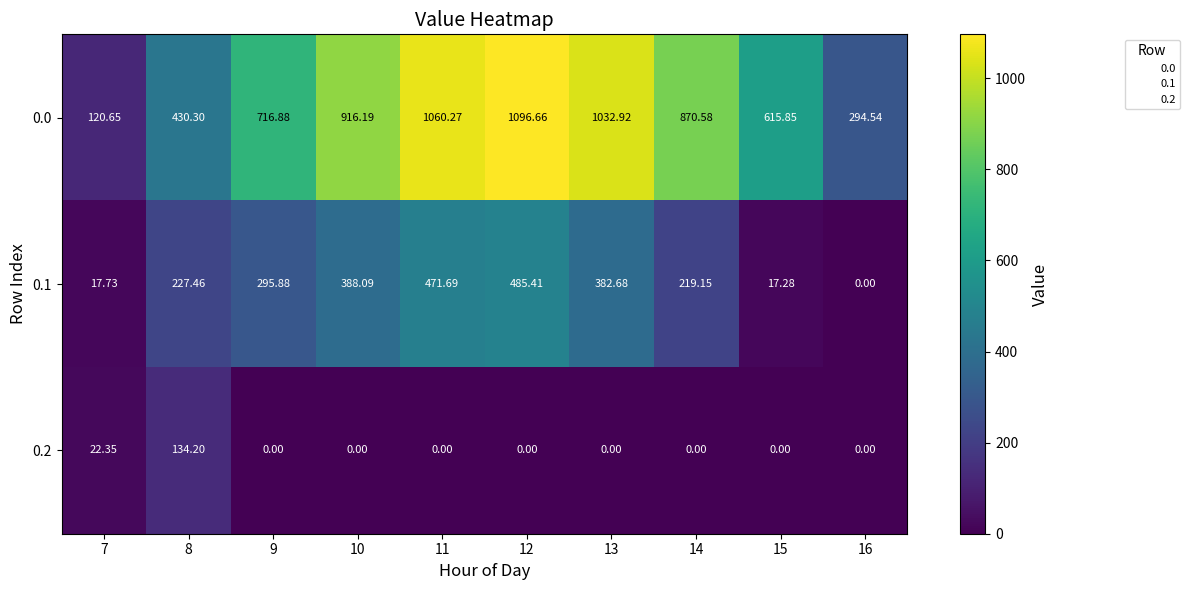

Is the value of 0.0 at 13 greater than the value of 0.2 at 8?

Yes